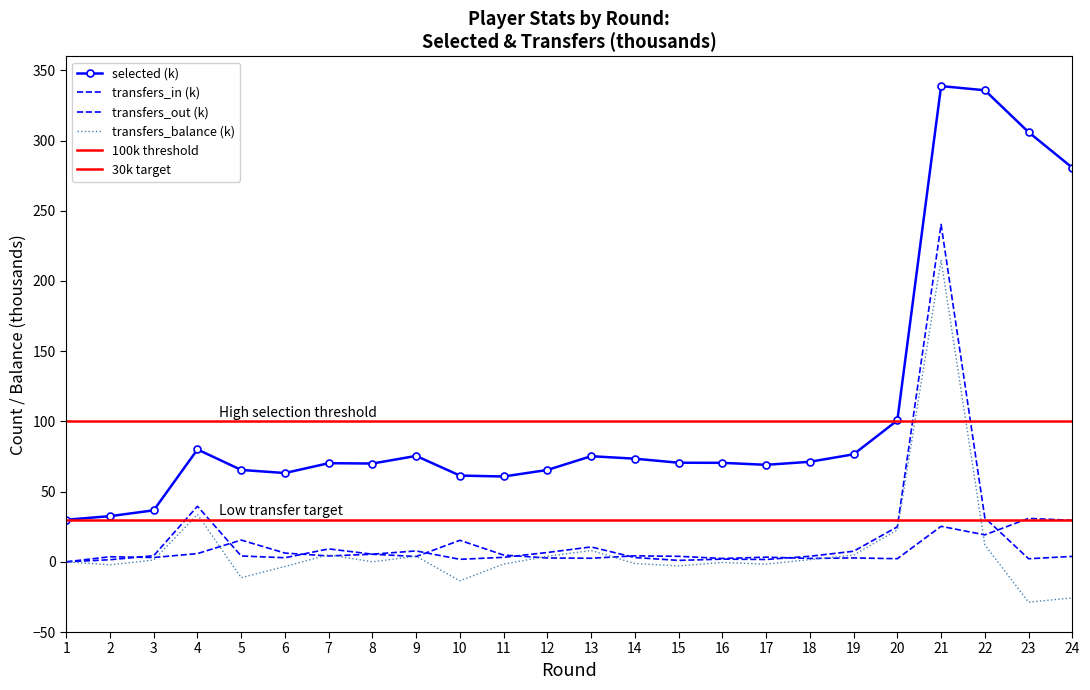

Where is selected nearest to the value 184?

20